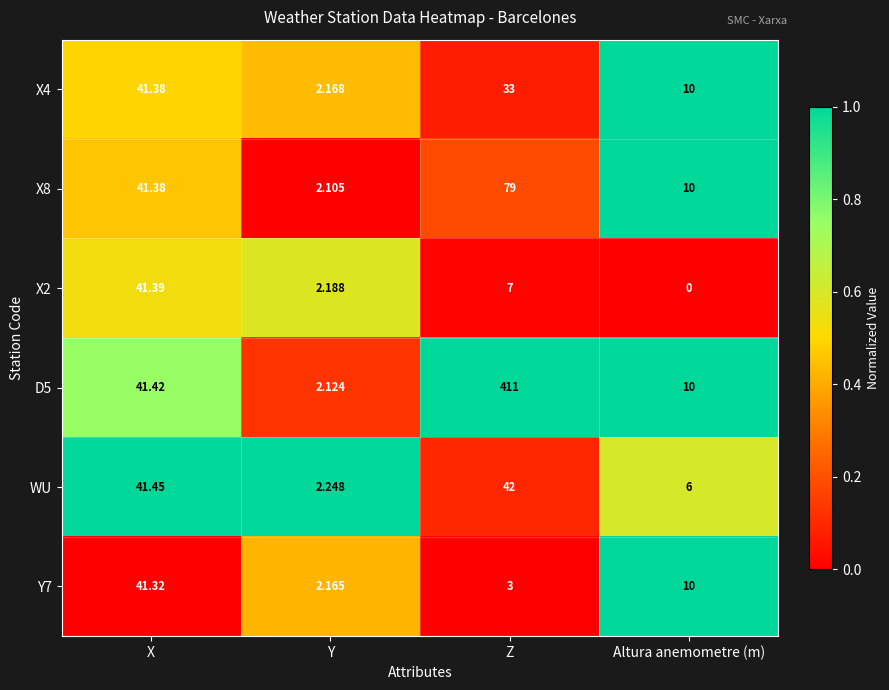

At which category does the chart reach its peak across all series?

Z